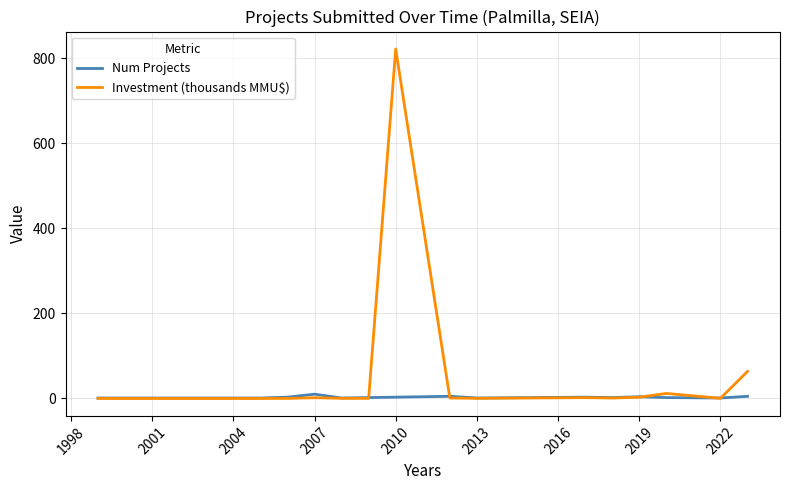

Rank the series by their maximum value, from lowest to highest.

Num Projects, Investment (thousands MMU$)